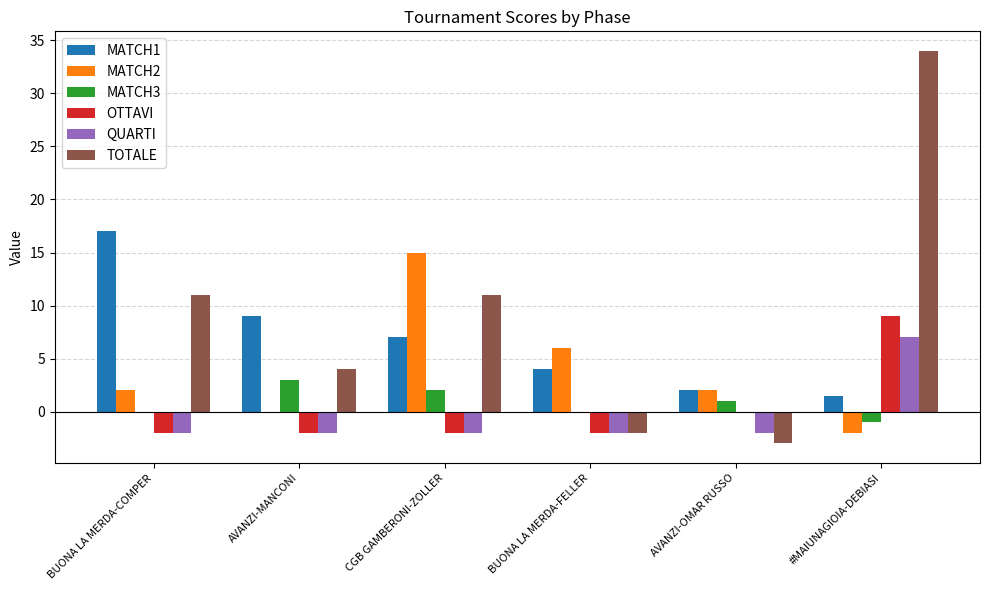

What is the sum of all MATCH1 values?

40.5